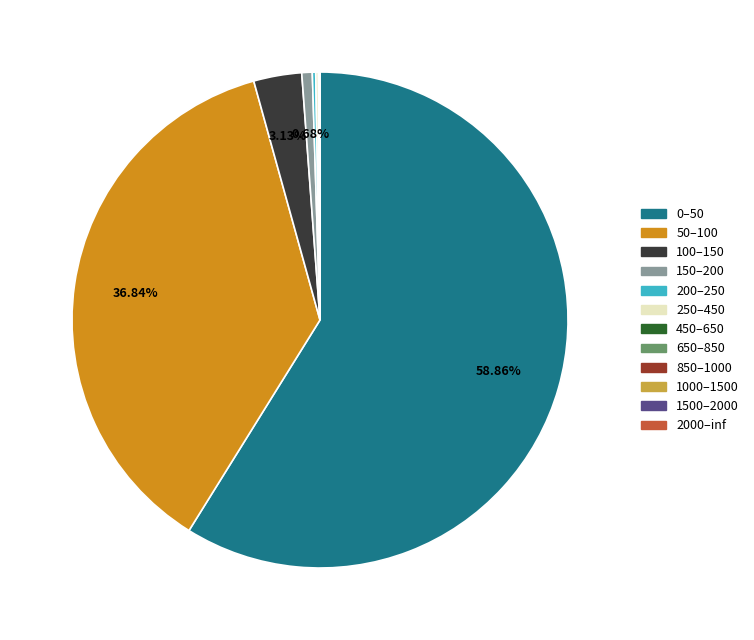

True or false: 100–150 accounts for 3% of the total.

True